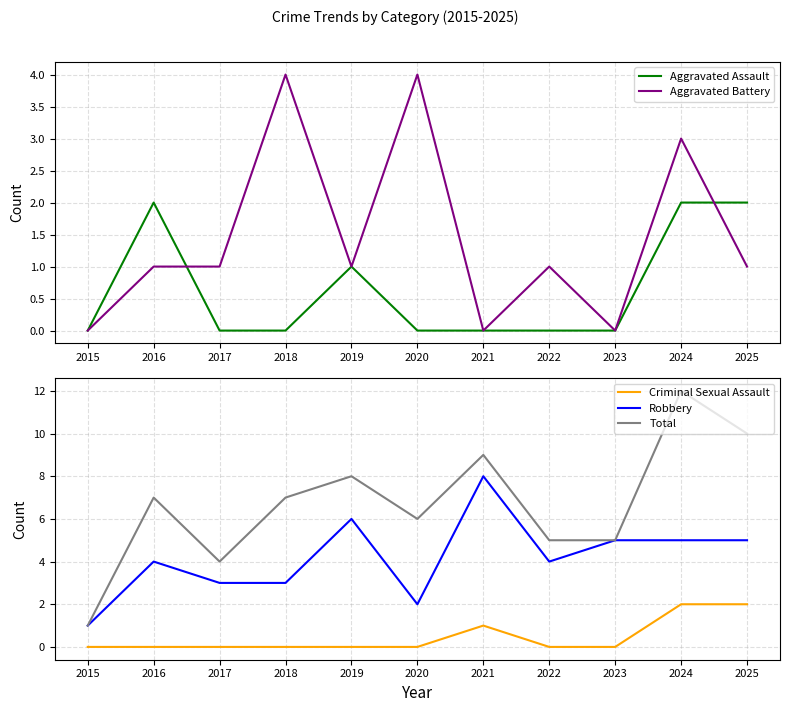

What is the difference between the Aggravated Battery values at 2019 and 2021?

1